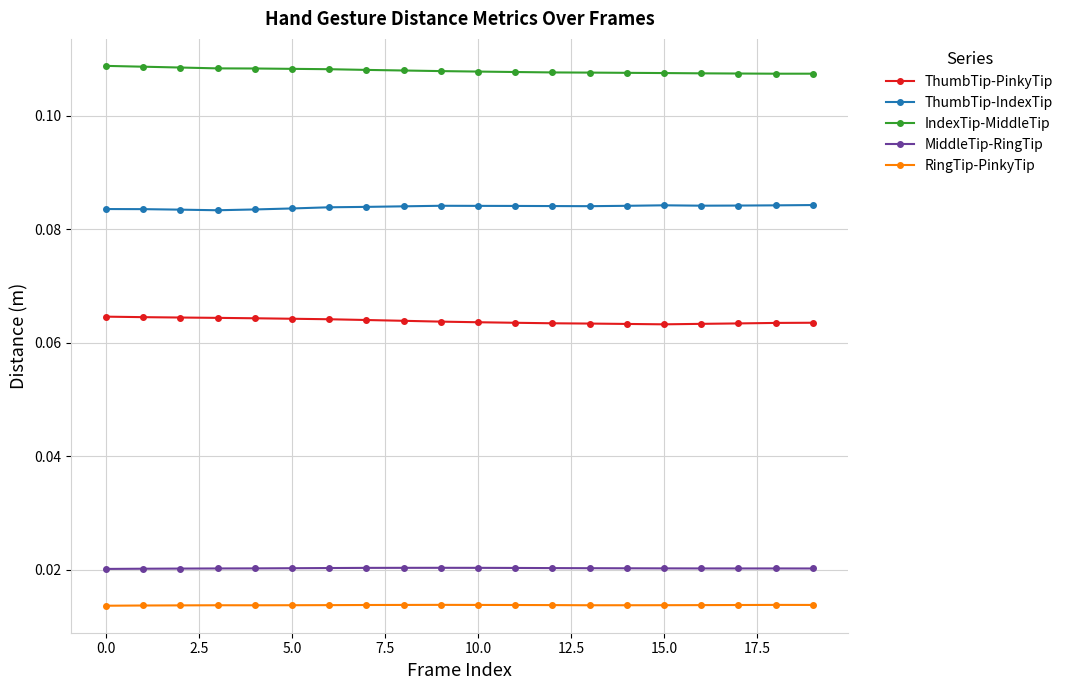

True or false: ThumbTip-IndexTip and RingTip-PinkyTip cross at least once.

False